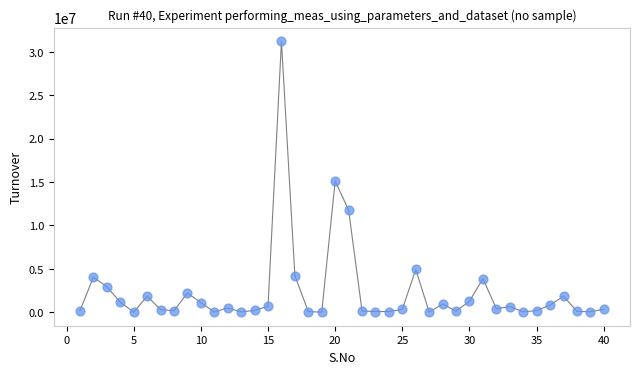

What is the range of X values (max minus min)?

39